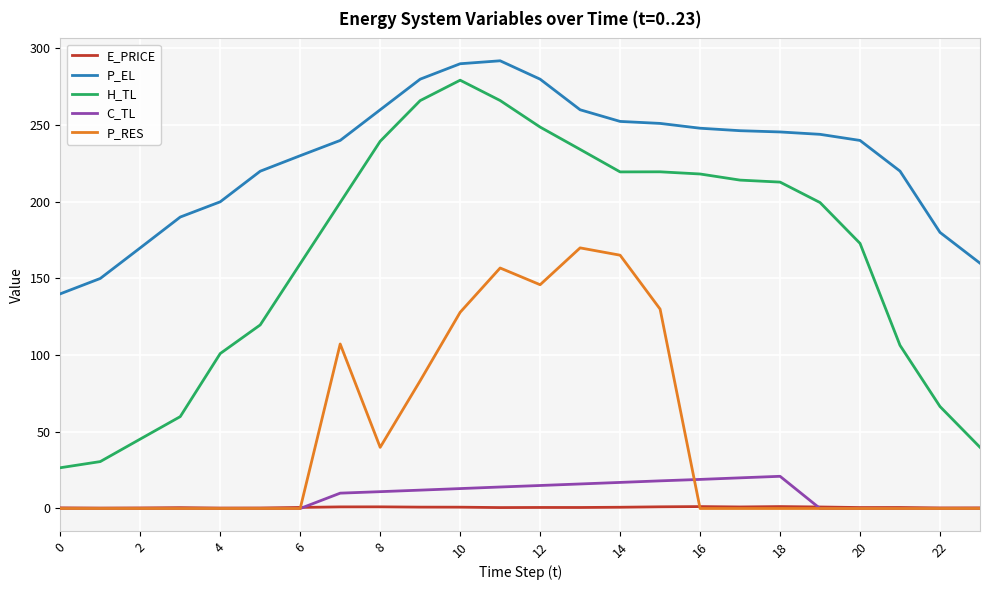

Which series has the largest range (max minus min)?

H_TL